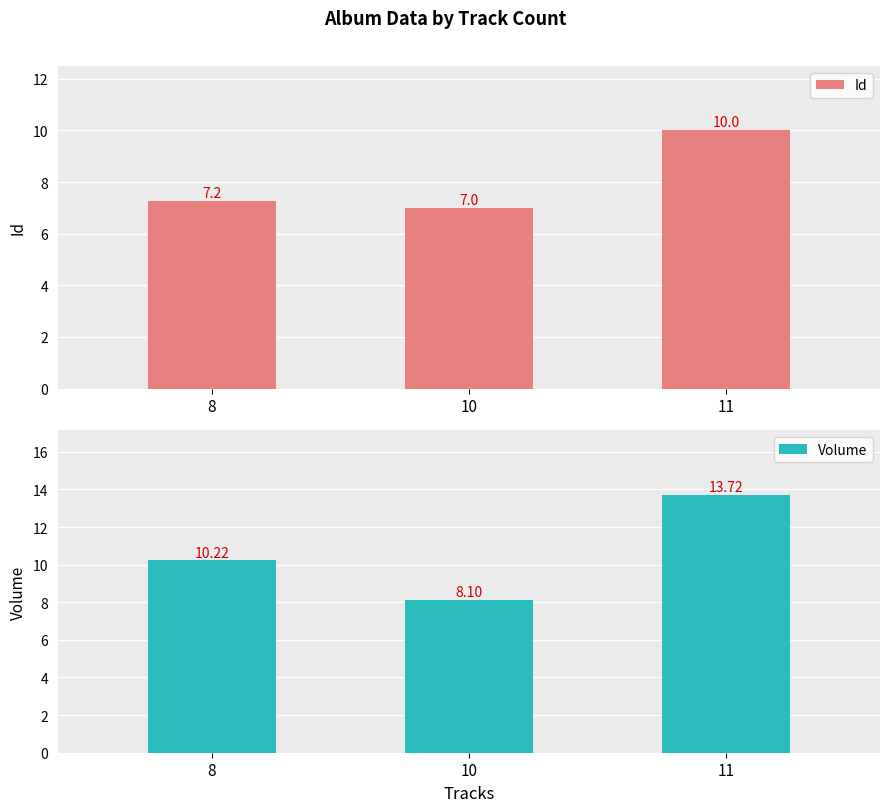

List the labels in order of Id value, smallest first.

10, 8, 11